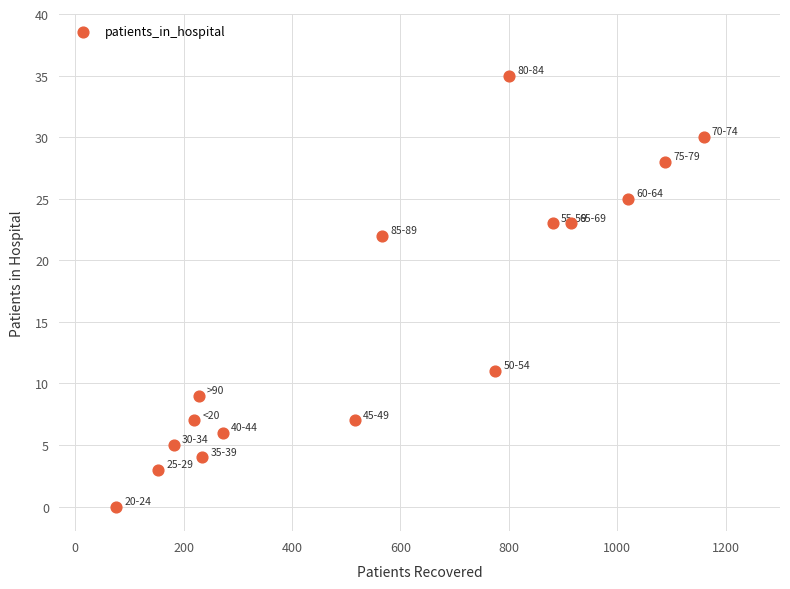

What Y value in the scatter plot is closest to 17?

22